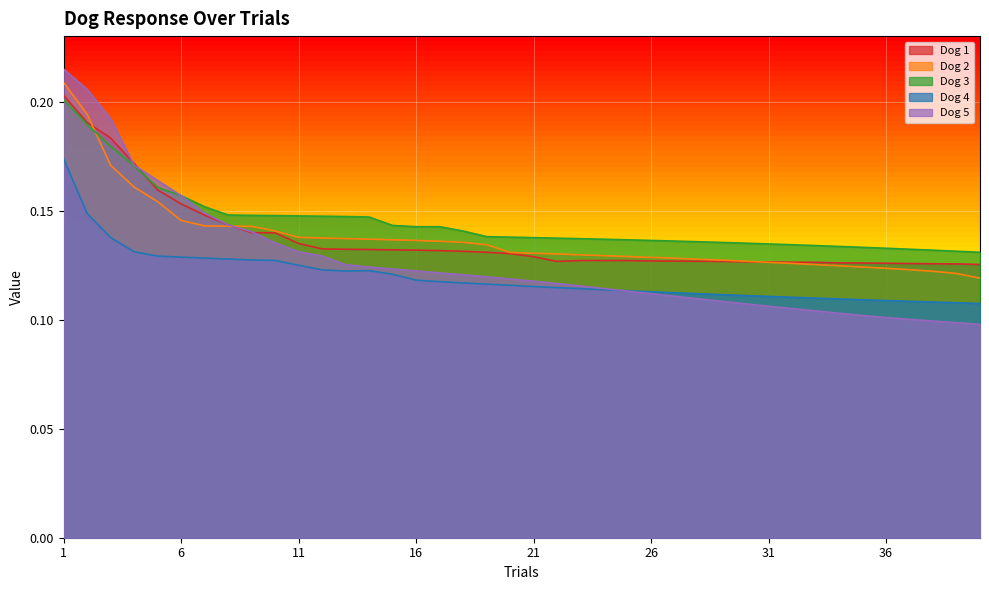

Which series has the largest range (max minus min)?

Dog 5